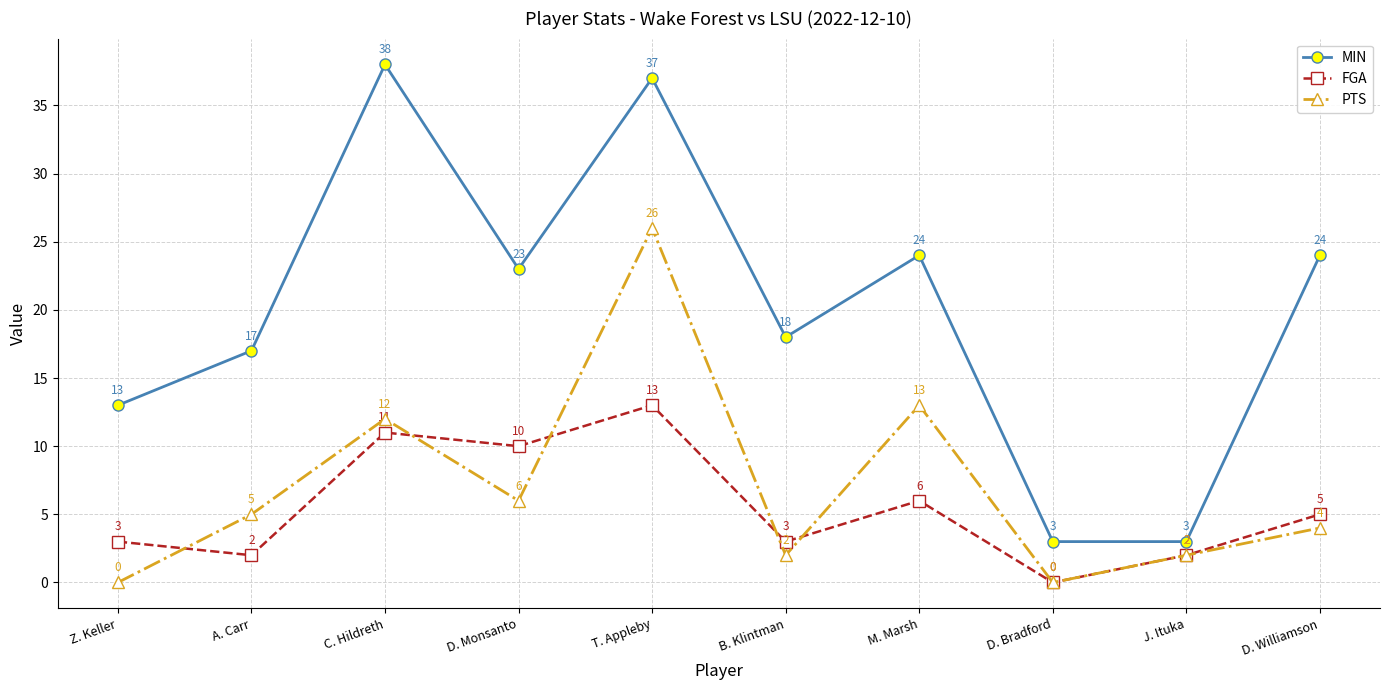

True or false: FGA has a value of 6 at M. Marsh.

True